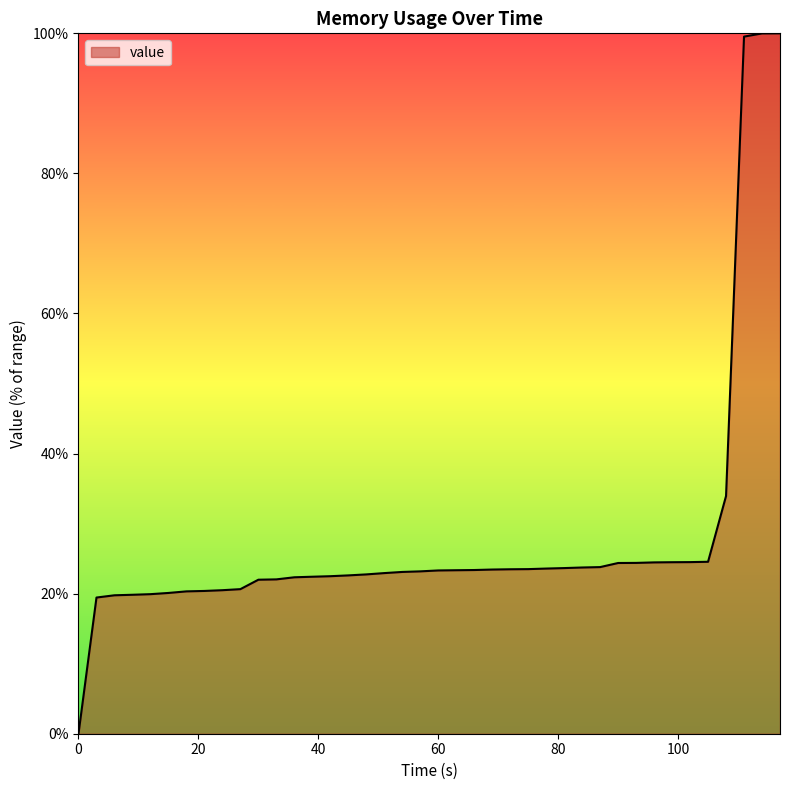

Does the chart display data point markers on the line(s)?

No